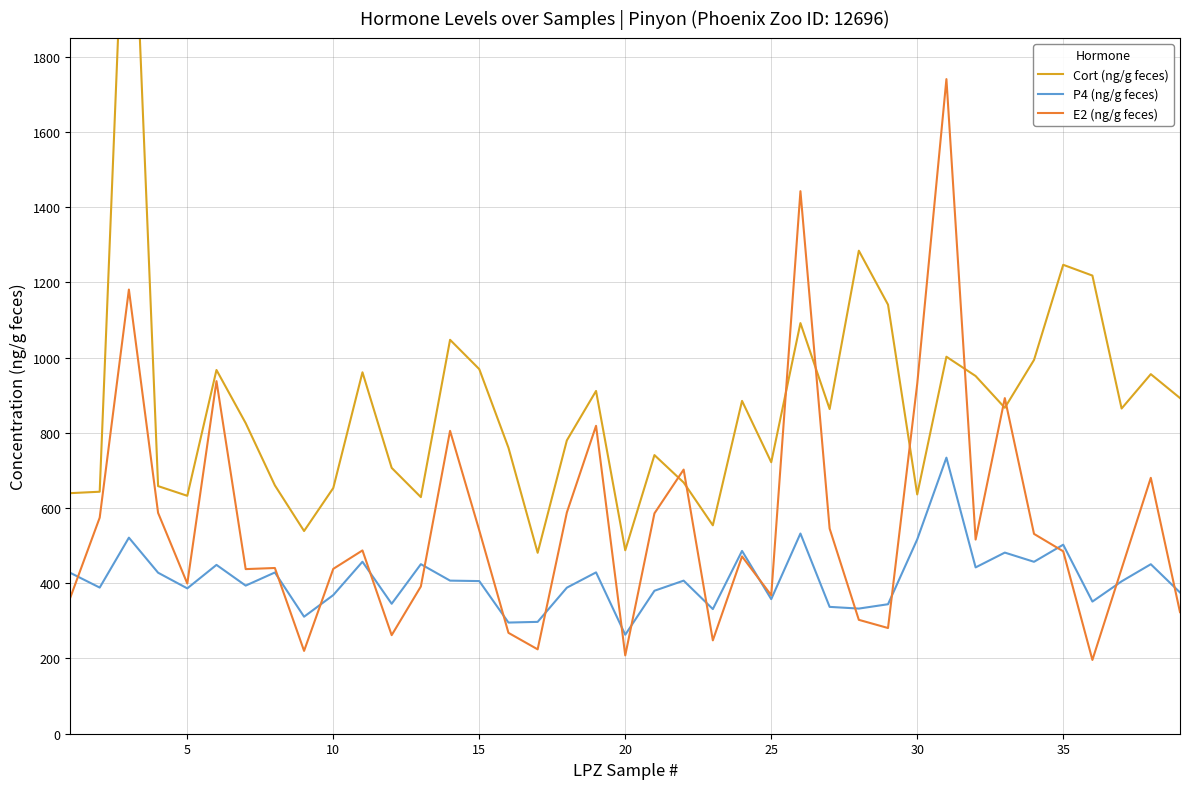

What is the minimum value for E2 (ng/g feces)?

196.2